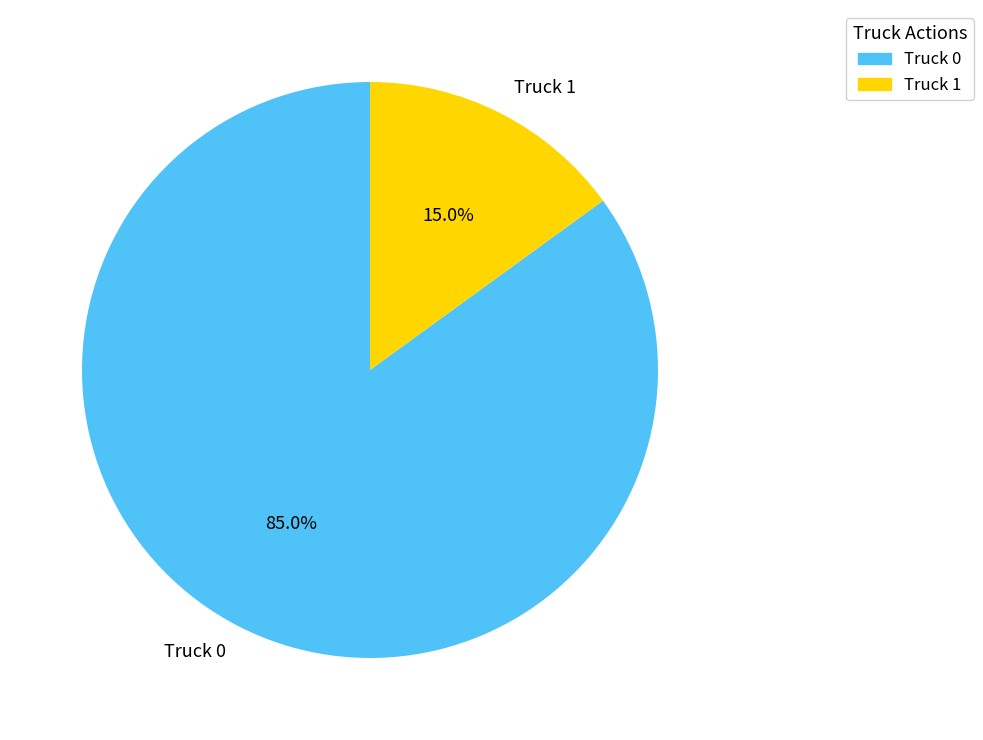

Rank the categories by value from lowest to highest.

Truck 1, Truck 0